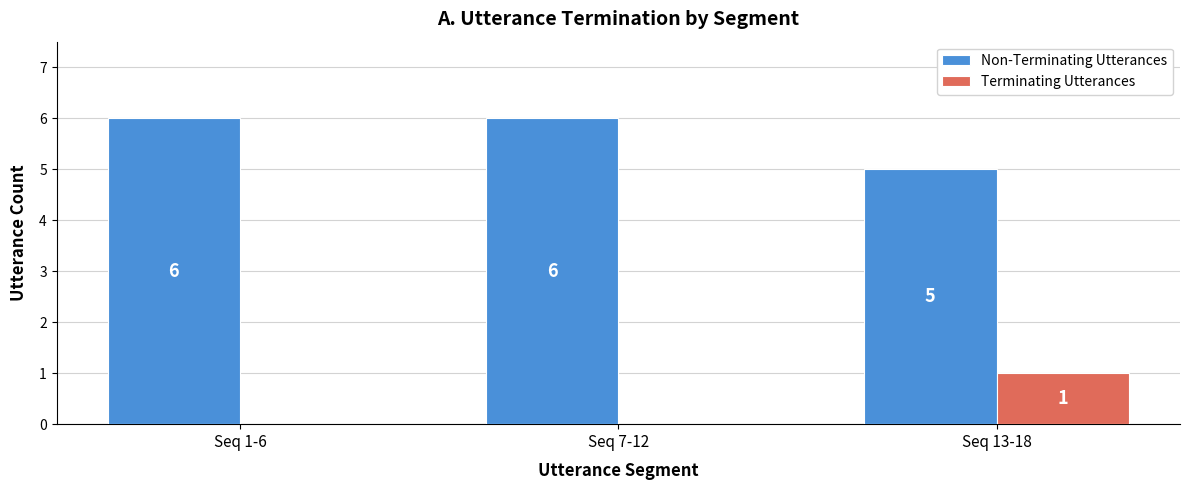

Which series has the largest total across all categories?

Non-Terminating Utterances